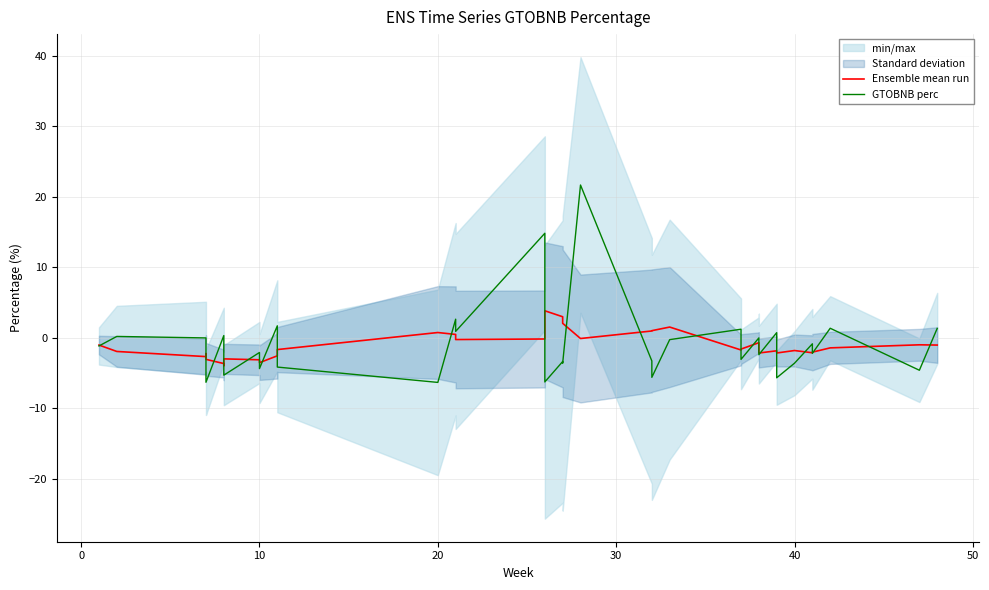

Is it true that Ensemble mean run equals -6.0 at 8?

False